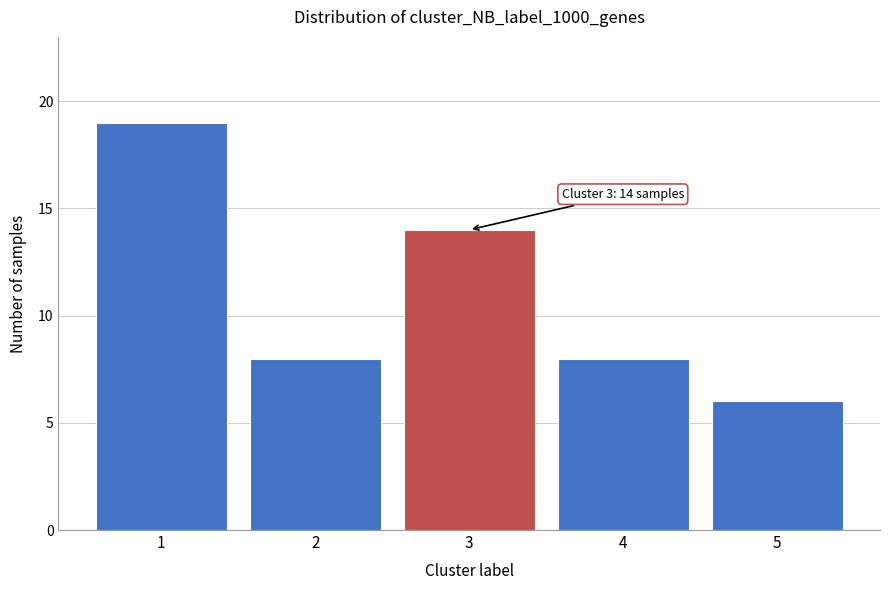

Reading left to right, list all the values displayed in this chart.

19	8	14	8	6